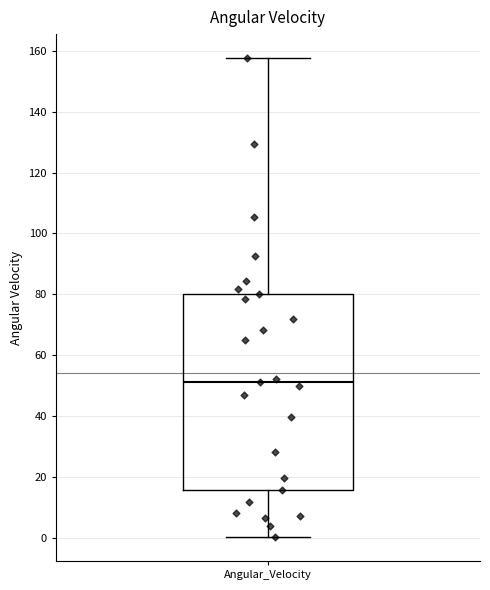

Transcribe this box plot: give where the median line is, the range the box spans, and where the two whiskers end, as read against the y-axis. The values are not printed on the chart, so give them approximately, as read against the axis.

median 52, box 16 to 80, whiskers 0 to 158